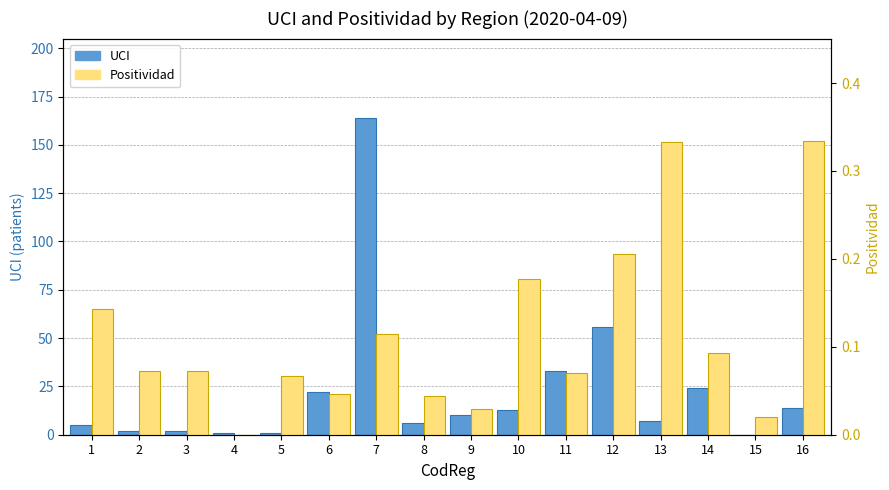

What are all the series names shown in the legend?

UCI, Positividad